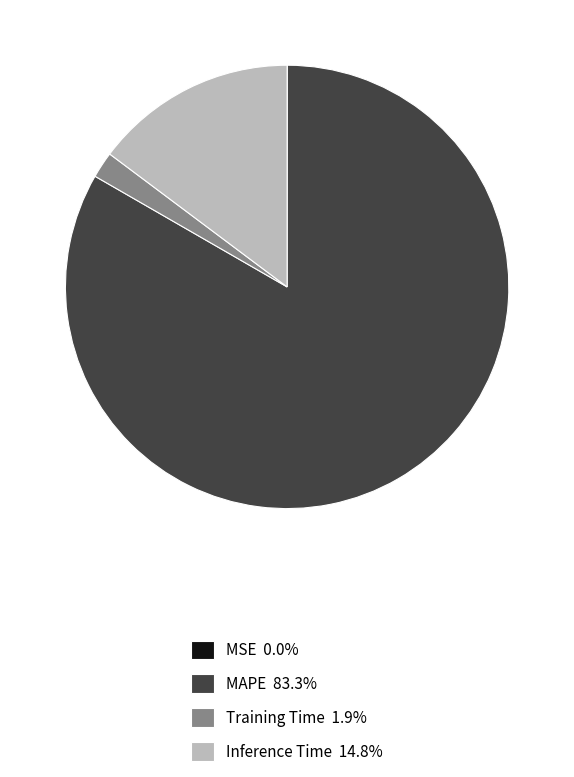

Is the sum of Inference Time 14.8% and Training Time 1.9% greater than half?

No